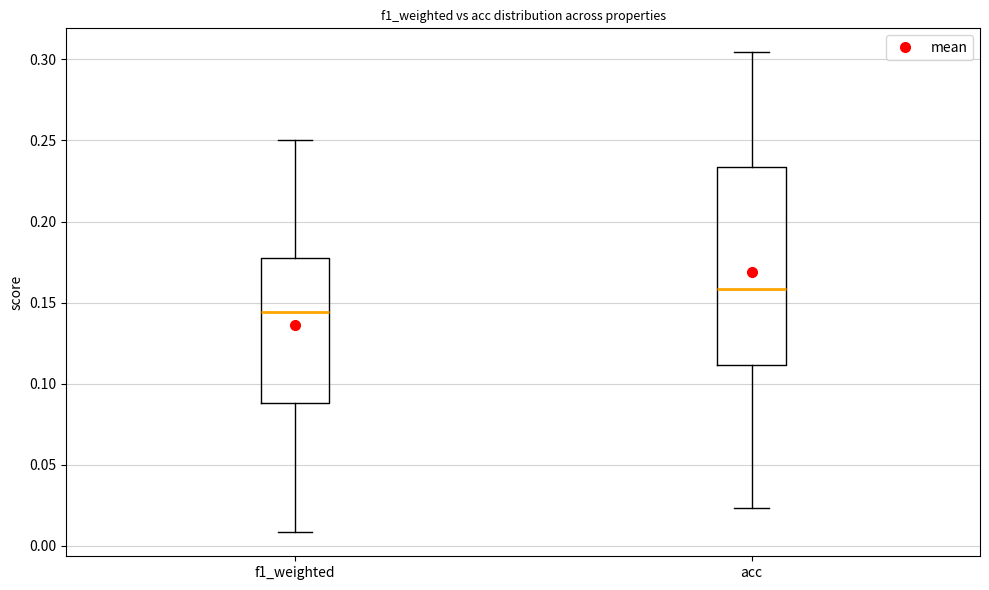

Where is the lower edge of the box for acc on the y-axis? The values are not printed on the chart, so give them approximately, as read against the axis.

0.110